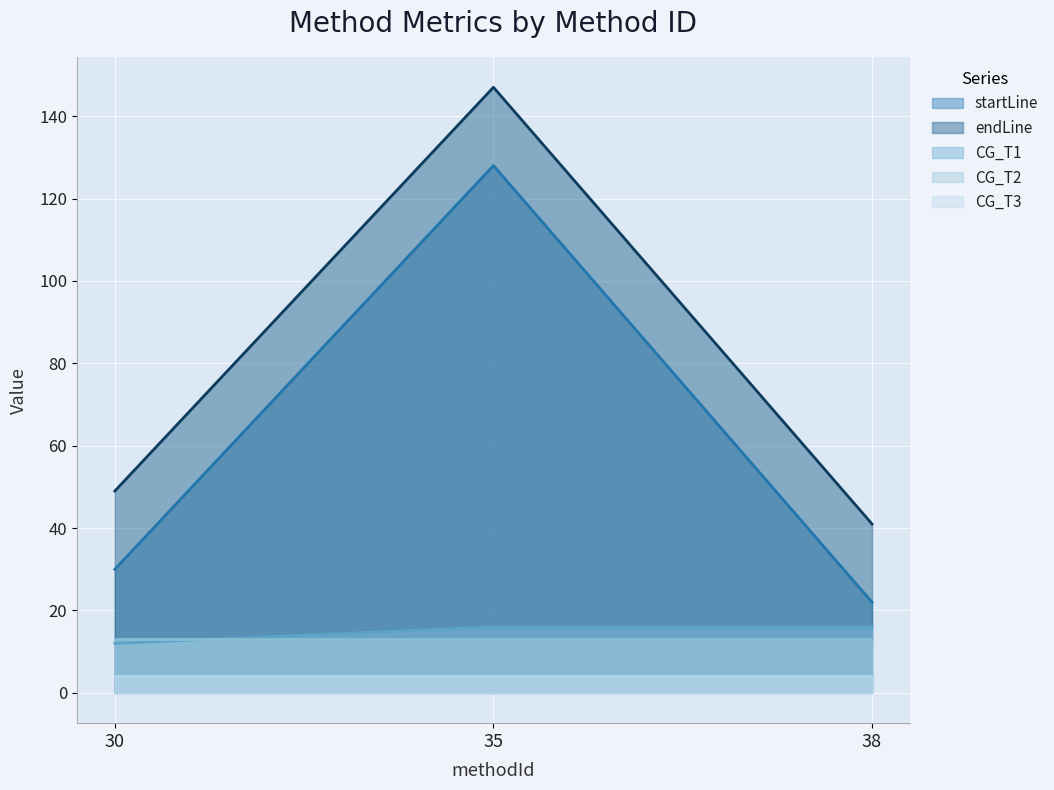

What is the difference between the maximum and minimum values in the startLine series?

106